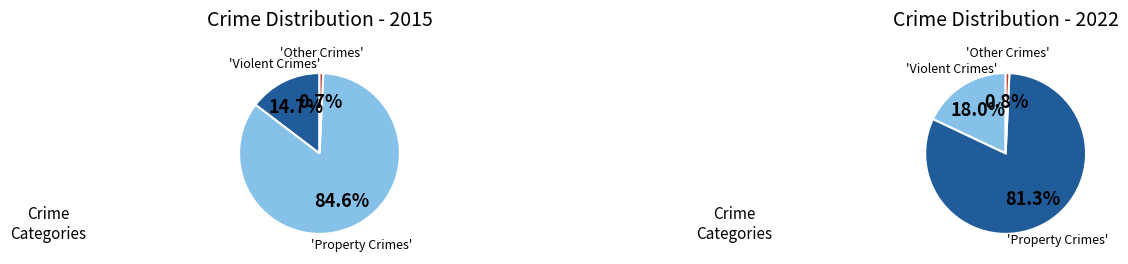

Is 8 the majority of the pie?

No